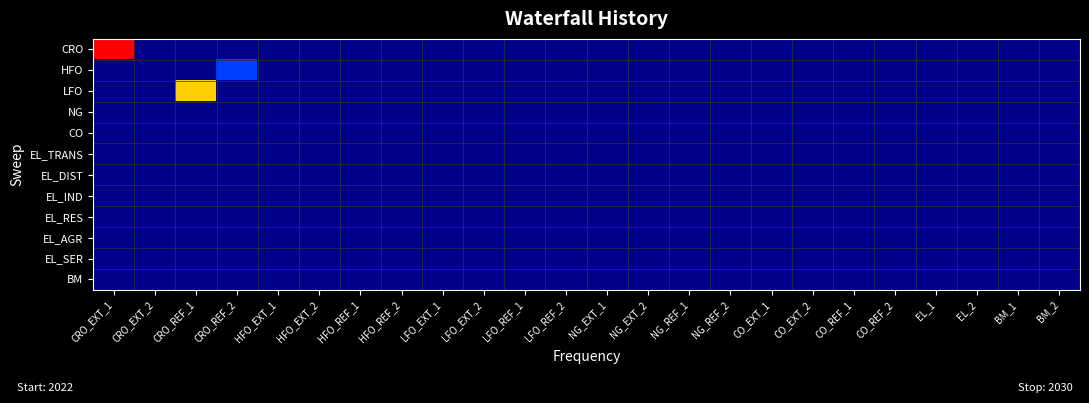

Reading left to right, extract all data points from this chart.

CRO: CRO_EXT_1=1.0	CRO_EXT_2=0.0	CRO_REF_1=0.0	CRO_REF_2=0.0	HFO_EXT_1=0.0	HFO_EXT_2=0.0	HFO_REF_1=0.0	HFO_REF_2=0.0	LFO_EXT_1=0.0	LFO_EXT_2=0.0	LFO_REF_1=0.0	LFO_REF_2=0.0	NG_EXT_1=0.0	NG_EXT_2=0.0	NG_REF_1=0.0	NG_REF_2=0.0	CO_EXT_1=0.0	CO_EXT_2=0.0	CO_REF_1=0.0	CO_REF_2=0.0	EL_1=0.0	EL_2=0.0	BM_1=0.0	BM_2=0.0
HFO: CRO_EXT_1=0.0	CRO_EXT_2=0.0	CRO_REF_1=0.0	CRO_REF_2=0.2	HFO_EXT_1=0.0	HFO_EXT_2=0.0	HFO_REF_1=0.0	HFO_REF_2=0.0	LFO_EXT_1=0.0	LFO_EXT_2=0.0	LFO_REF_1=0.0	LFO_REF_2=0.0	NG_EXT_1=0.0	NG_EXT_2=0.0	NG_REF_1=0.0	NG_REF_2=0.0	CO_EXT_1=0.0	CO_EXT_2=0.0	CO_REF_1=0.0	CO_REF_2=0.0	EL_1=0.0	EL_2=0.0	BM_1=0.0	BM_2=0.0
LFO: CRO_EXT_1=0.0	CRO_EXT_2=0.0	CRO_REF_1=0.8	CRO_REF_2=0.0	HFO_EXT_1=0.0	HFO_EXT_2=0.0	HFO_REF_1=0.0	HFO_REF_2=0.0	LFO_EXT_1=0.0	LFO_EXT_2=0.0	LFO_REF_1=0.0	LFO_REF_2=0.0	NG_EXT_1=0.0	NG_EXT_2=0.0	NG_REF_1=0.0	NG_REF_2=0.0	CO_EXT_1=0.0	CO_EXT_2=0.0	CO_REF_1=0.0	CO_REF_2=0.0	EL_1=0.0	EL_2=0.0	BM_1=0.0	BM_2=0.0
NG: CRO_EXT_1=0.0	CRO_EXT_2=0.0	CRO_REF_1=0.0	CRO_REF_2=0.0	HFO_EXT_1=0.0	HFO_EXT_2=0.0	HFO_REF_1=0.0	HFO_REF_2=0.0	LFO_EXT_1=0.0	LFO_EXT_2=0.0	LFO_REF_1=0.0	LFO_REF_2=0.0	NG_EXT_1=0.0	NG_EXT_2=0.0	NG_REF_1=0.0	NG_REF_2=0.0	CO_EXT_1=0.0	CO_EXT_2=0.0	CO_REF_1=0.0	CO_REF_2=0.0	EL_1=0.0	EL_2=0.0	BM_1=0.0	BM_2=0.0
CO: CRO_EXT_1=0.0	CRO_EXT_2=0.0	CRO_REF_1=0.0	CRO_REF_2=0.0	HFO_EXT_1=0.0	HFO_EXT_2=0.0	HFO_REF_1=0.0	HFO_REF_2=0.0	LFO_EXT_1=0.0	LFO_EXT_2=0.0	LFO_REF_1=0.0	LFO_REF_2=0.0	NG_EXT_1=0.0	NG_EXT_2=0.0	NG_REF_1=0.0	NG_REF_2=0.0	CO_EXT_1=0.0	CO_EXT_2=0.0	CO_REF_1=0.0	CO_REF_2=0.0	EL_1=0.0	EL_2=0.0	BM_1=0.0	BM_2=0.0
EL_TRANS: CRO_EXT_1=0.0	CRO_EXT_2=0.0	CRO_REF_1=0.0	CRO_REF_2=0.0	HFO_EXT_1=0.0	HFO_EXT_2=0.0	HFO_REF_1=0.0	HFO_REF_2=0.0	LFO_EXT_1=0.0	LFO_EXT_2=0.0	LFO_REF_1=0.0	LFO_REF_2=0.0	NG_EXT_1=0.0	NG_EXT_2=0.0	NG_REF_1=0.0	NG_REF_2=0.0	CO_EXT_1=0.0	CO_EXT_2=0.0	CO_REF_1=0.0	CO_REF_2=0.0	EL_1=0.0	EL_2=0.0	BM_1=0.0	BM_2=0.0
EL_DIST: CRO_EXT_1=0.0	CRO_EXT_2=0.0	CRO_REF_1=0.0	CRO_REF_2=0.0	HFO_EXT_1=0.0	HFO_EXT_2=0.0	HFO_REF_1=0.0	HFO_REF_2=0.0	LFO_EXT_1=0.0	LFO_EXT_2=0.0	LFO_REF_1=0.0	LFO_REF_2=0.0	NG_EXT_1=0.0	NG_EXT_2=0.0	NG_REF_1=0.0	NG_REF_2=0.0	CO_EXT_1=0.0	CO_EXT_2=0.0	CO_REF_1=0.0	CO_REF_2=0.0	EL_1=0.0	EL_2=0.0	BM_1=0.0	BM_2=0.0
EL_IND: CRO_EXT_1=0.0	CRO_EXT_2=0.0	CRO_REF_1=0.0	CRO_REF_2=0.0	HFO_EXT_1=0.0	HFO_EXT_2=0.0	HFO_REF_1=0.0	HFO_REF_2=0.0	LFO_EXT_1=0.0	LFO_EXT_2=0.0	LFO_REF_1=0.0	LFO_REF_2=0.0	NG_EXT_1=0.0	NG_EXT_2=0.0	NG_REF_1=0.0	NG_REF_2=0.0	CO_EXT_1=0.0	CO_EXT_2=0.0	CO_REF_1=0.0	CO_REF_2=0.0	EL_1=0.0	EL_2=0.0	BM_1=0.0	BM_2=0.0
EL_RES: CRO_EXT_1=0.0	CRO_EXT_2=0.0	CRO_REF_1=0.0	CRO_REF_2=0.0	HFO_EXT_1=0.0	HFO_EXT_2=0.0	HFO_REF_1=0.0	HFO_REF_2=0.0	LFO_EXT_1=0.0	LFO_EXT_2=0.0	LFO_REF_1=0.0	LFO_REF_2=0.0	NG_EXT_1=0.0	NG_EXT_2=0.0	NG_REF_1=0.0	NG_REF_2=0.0	CO_EXT_1=0.0	CO_EXT_2=0.0	CO_REF_1=0.0	CO_REF_2=0.0	EL_1=0.0	EL_2=0.0	BM_1=0.0	BM_2=0.0
EL_AGR: CRO_EXT_1=0.0	CRO_EXT_2=0.0	CRO_REF_1=0.0	CRO_REF_2=0.0	HFO_EXT_1=0.0	HFO_EXT_2=0.0	HFO_REF_1=0.0	HFO_REF_2=0.0	LFO_EXT_1=0.0	LFO_EXT_2=0.0	LFO_REF_1=0.0	LFO_REF_2=0.0	NG_EXT_1=0.0	NG_EXT_2=0.0	NG_REF_1=0.0	NG_REF_2=0.0	CO_EXT_1=0.0	CO_EXT_2=0.0	CO_REF_1=0.0	CO_REF_2=0.0	EL_1=0.0	EL_2=0.0	BM_1=0.0	BM_2=0.0
EL_SER: CRO_EXT_1=0.0	CRO_EXT_2=0.0	CRO_REF_1=0.0	CRO_REF_2=0.0	HFO_EXT_1=0.0	HFO_EXT_2=0.0	HFO_REF_1=0.0	HFO_REF_2=0.0	LFO_EXT_1=0.0	LFO_EXT_2=0.0	LFO_REF_1=0.0	LFO_REF_2=0.0	NG_EXT_1=0.0	NG_EXT_2=0.0	NG_REF_1=0.0	NG_REF_2=0.0	CO_EXT_1=0.0	CO_EXT_2=0.0	CO_REF_1=0.0	CO_REF_2=0.0	EL_1=0.0	EL_2=0.0	BM_1=0.0	BM_2=0.0
BM: CRO_EXT_1=0.0	CRO_EXT_2=0.0	CRO_REF_1=0.0	CRO_REF_2=0.0	HFO_EXT_1=0.0	HFO_EXT_2=0.0	HFO_REF_1=0.0	HFO_REF_2=0.0	LFO_EXT_1=0.0	LFO_EXT_2=0.0	LFO_REF_1=0.0	LFO_REF_2=0.0	NG_EXT_1=0.0	NG_EXT_2=0.0	NG_REF_1=0.0	NG_REF_2=0.0	CO_EXT_1=0.0	CO_EXT_2=0.0	CO_REF_1=0.0	CO_REF_2=0.0	EL_1=0.0	EL_2=0.0	BM_1=0.0	BM_2=0.0